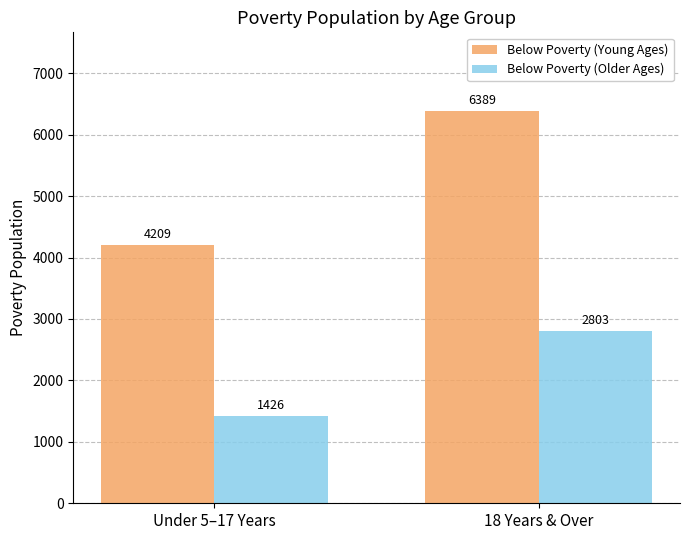

How many bars are there in total?

4